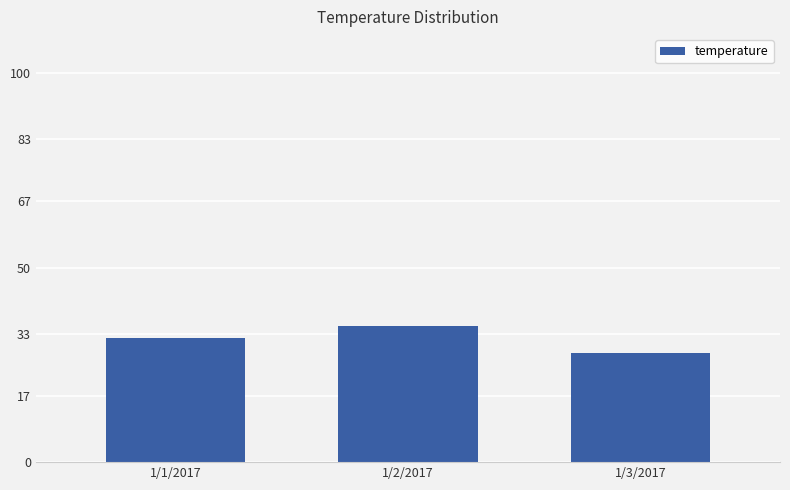

Reading left to right, what are all the values shown in this chart?

1/1/2017=32	1/2/2017=35	1/3/2017=28